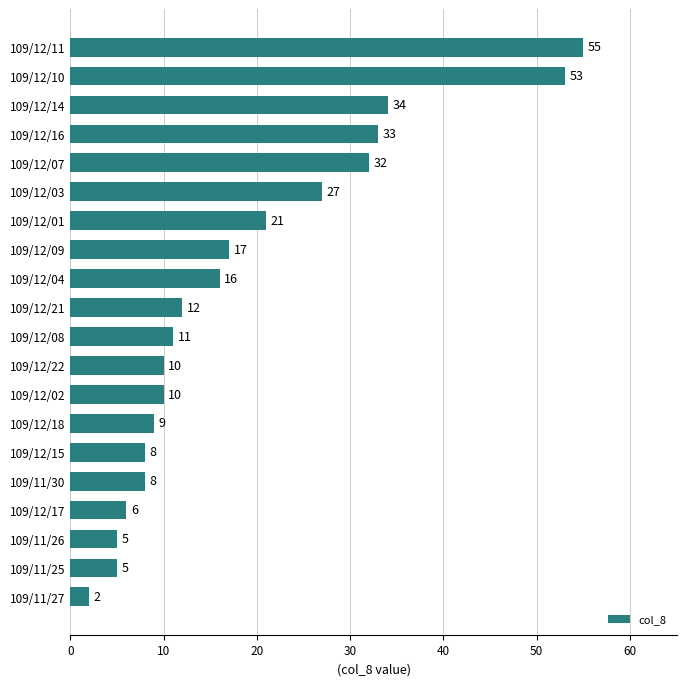

What is the difference between the maximum and minimum values?

53